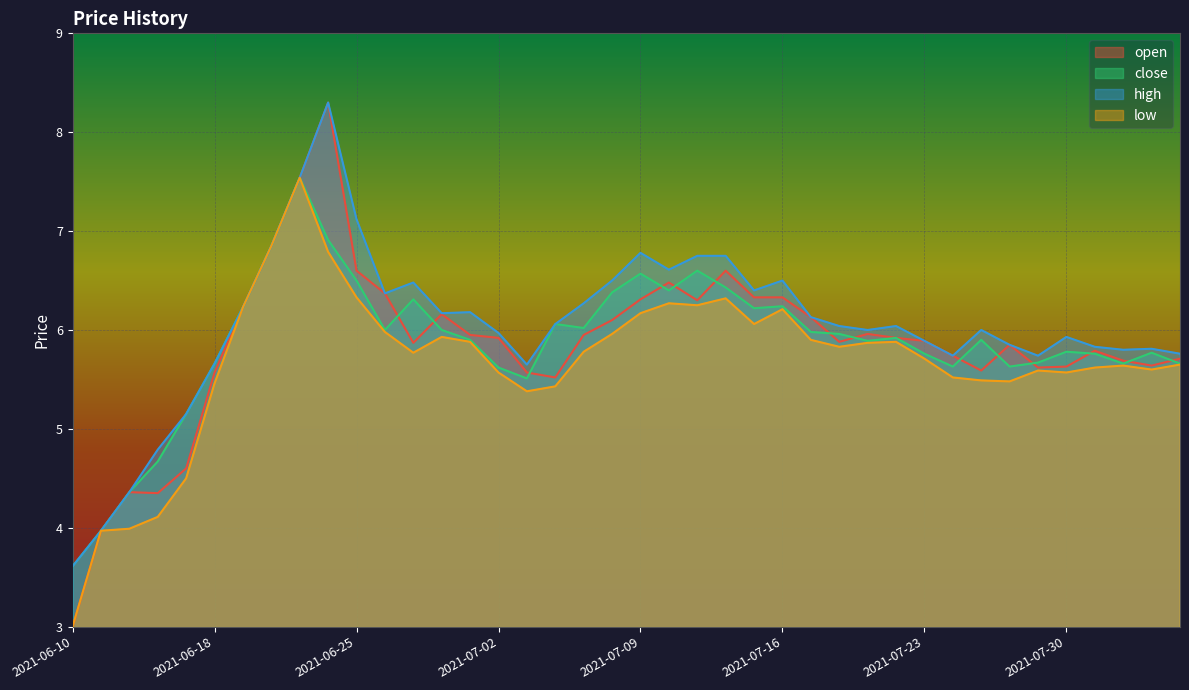

Rank the series at 2021-07-26 from highest to lowest value.

open, high, close, low